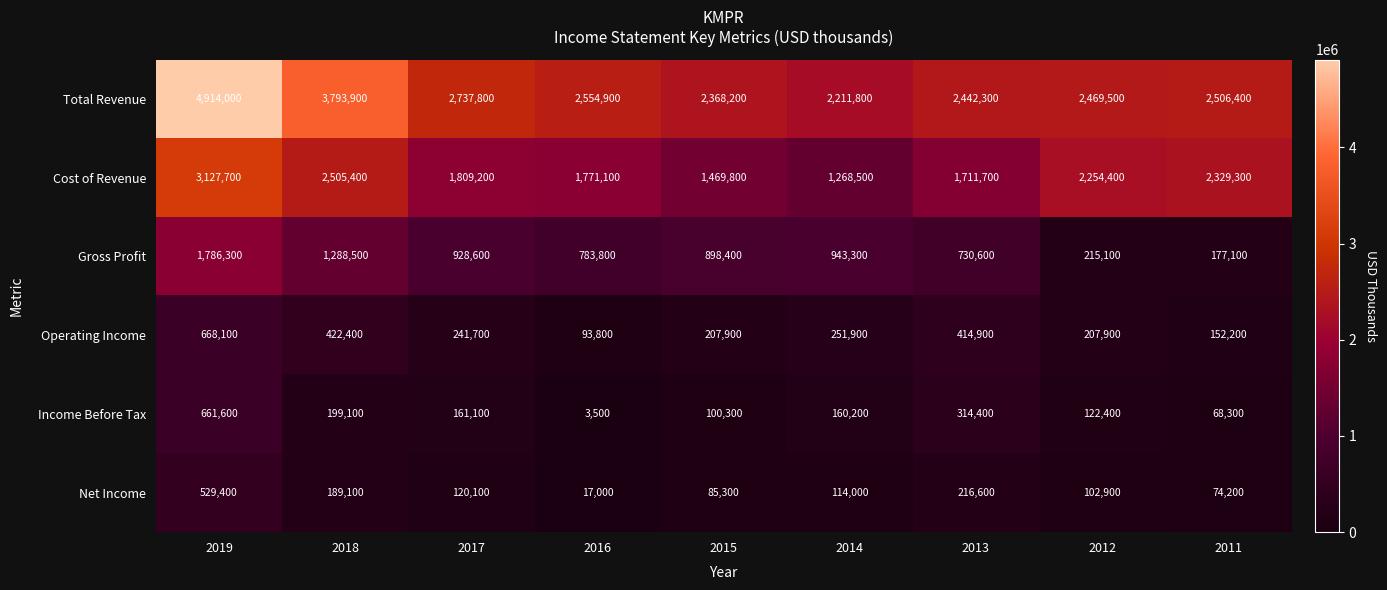

The value of Operating Income at 2013 is 414900. True or false?

True